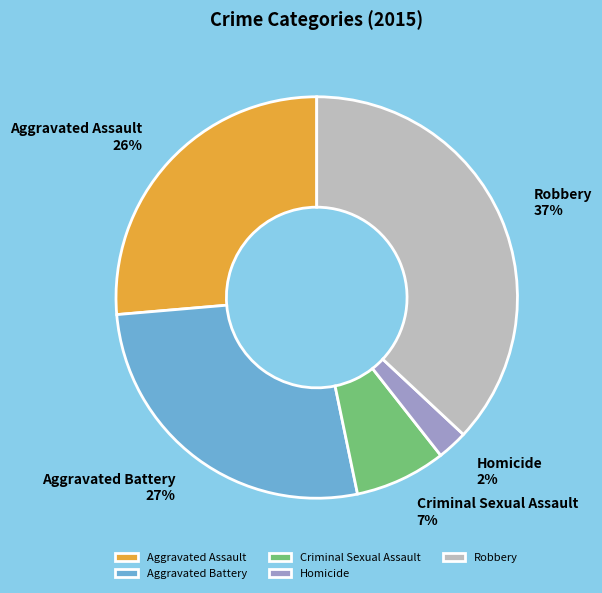

Which slice is the largest?

Robbery